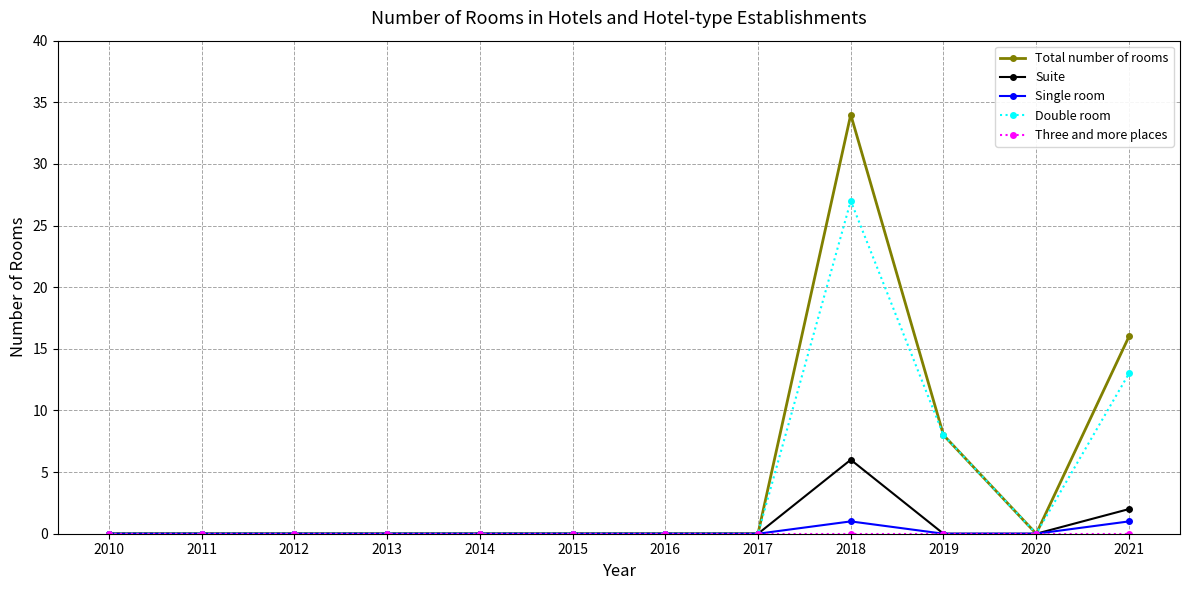

At which category is the sum across all series the highest?

2018